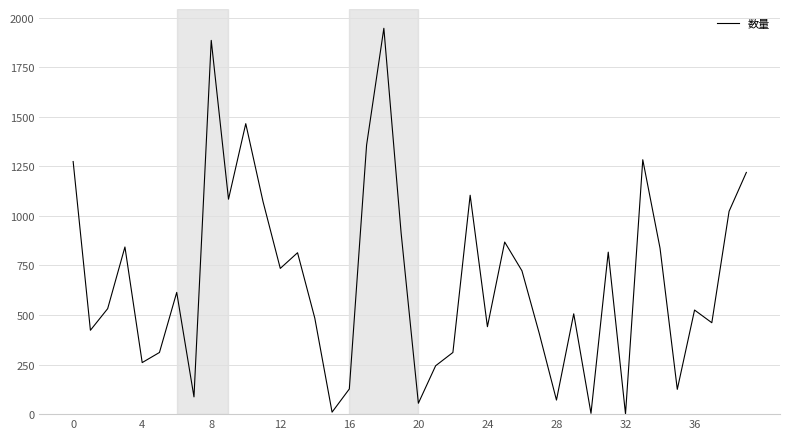

What is the average value?

682